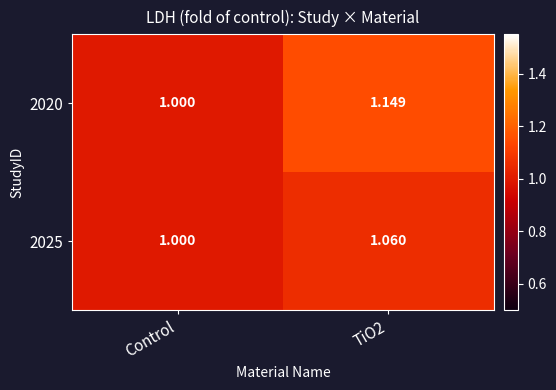

Where is 2025 nearest to the value 1?

Control